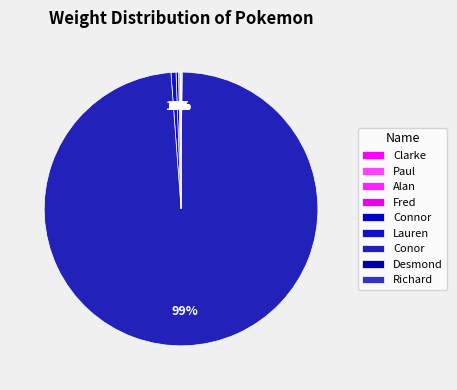

What is the change in value from Clarke to Alan?

-10